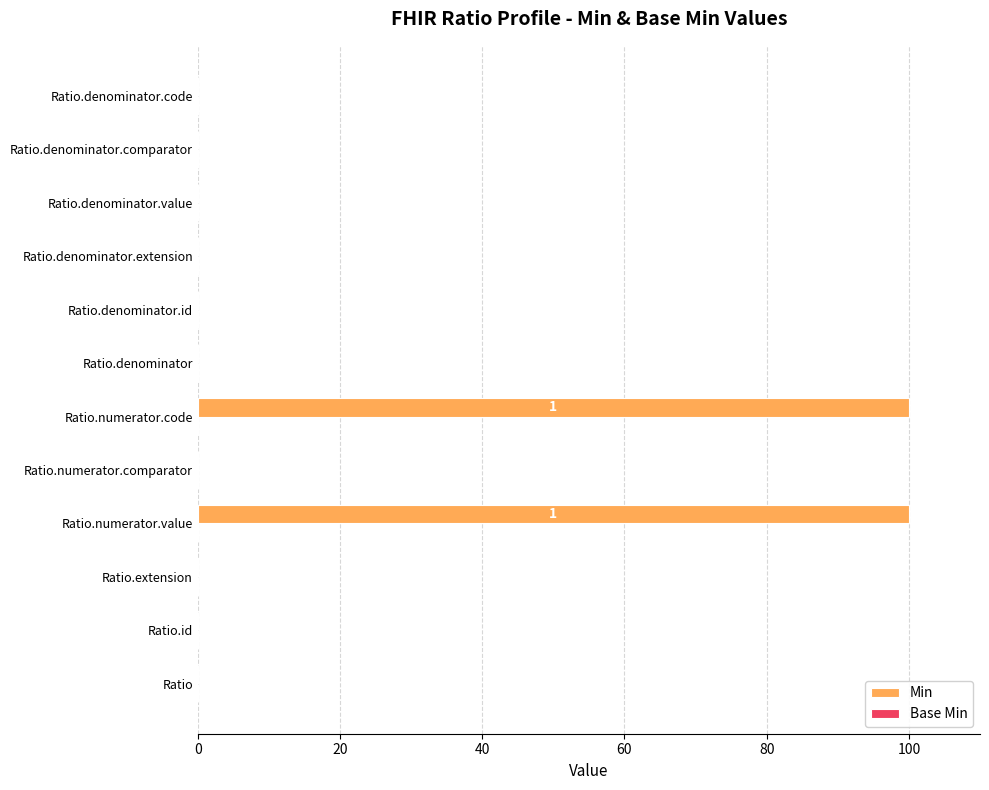

What is the sum of the values at Ratio.numerator.code and Ratio.numerator.value?

200